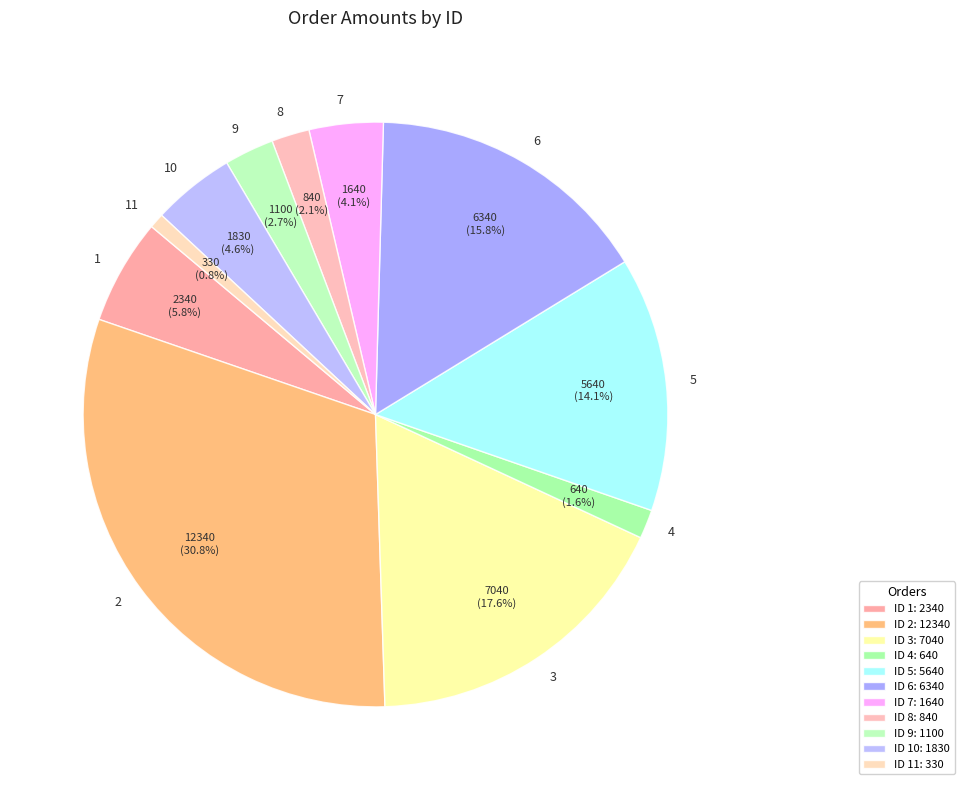

Which slice is the smallest?

11